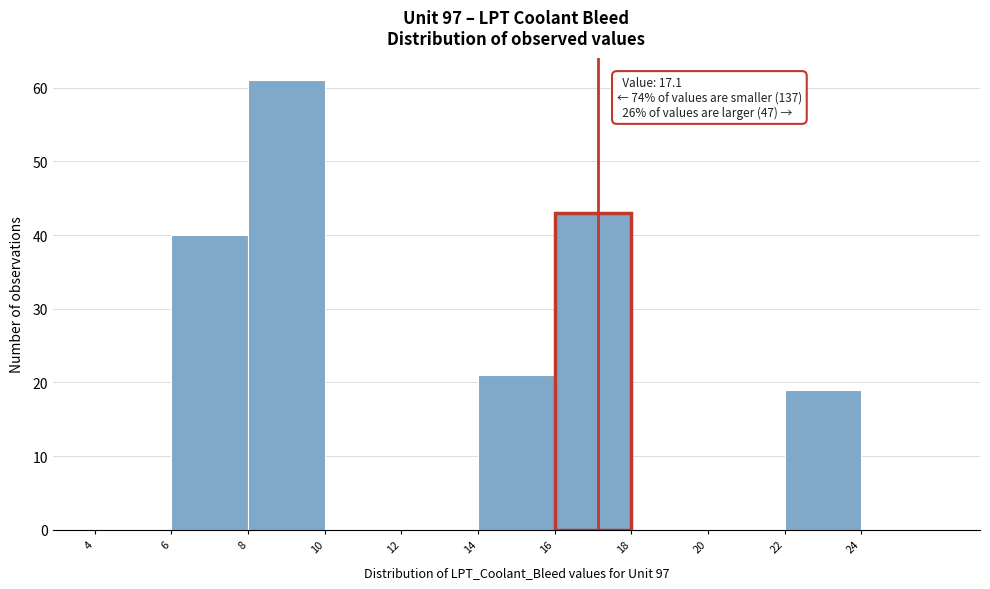

Over which range of the x-axis is the bar tallest?

8 to 10